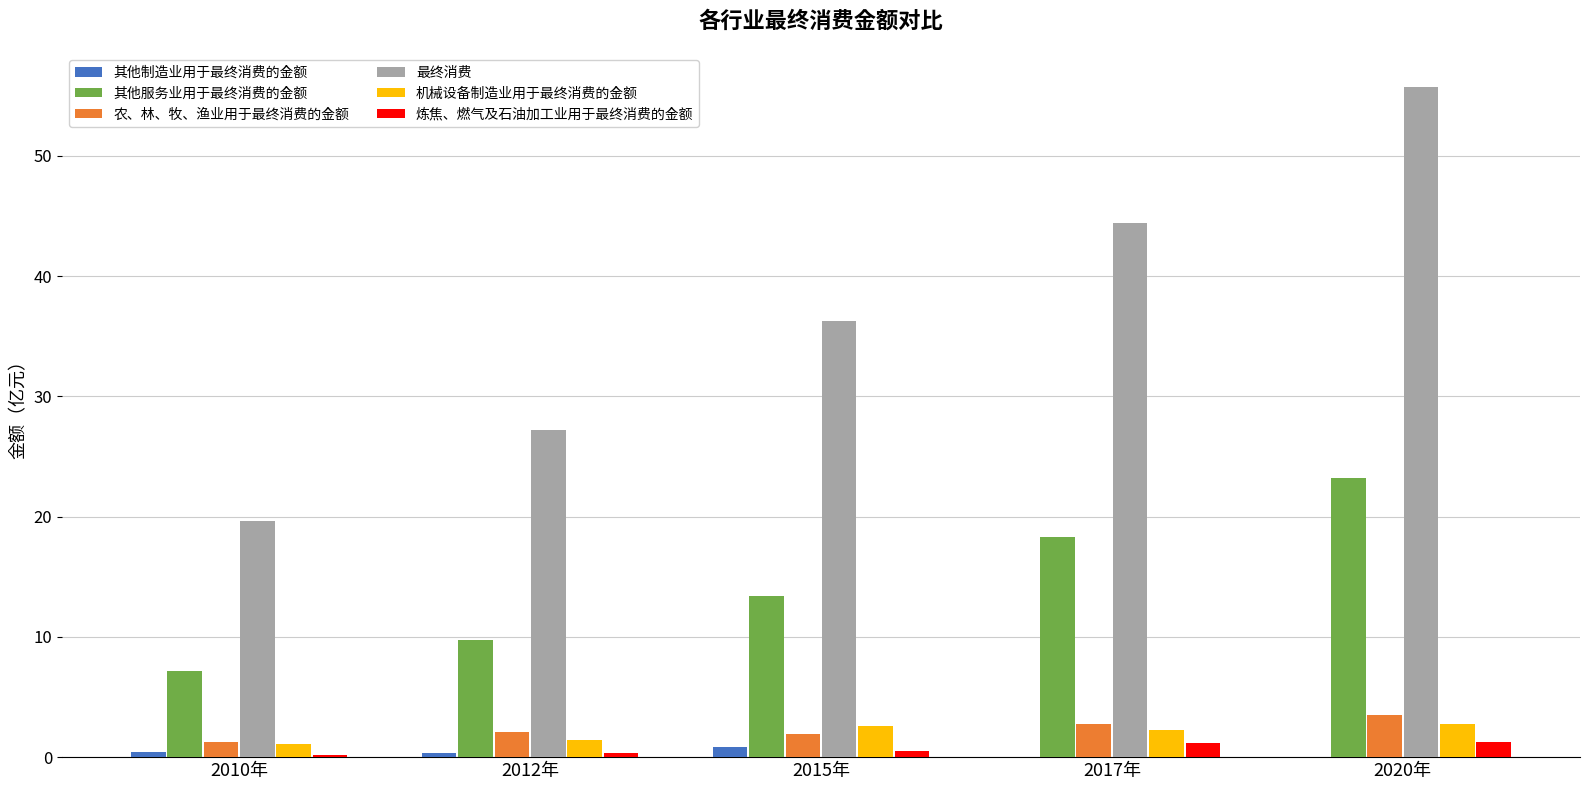

Which label corresponds to the largest value in the chart?

2020年